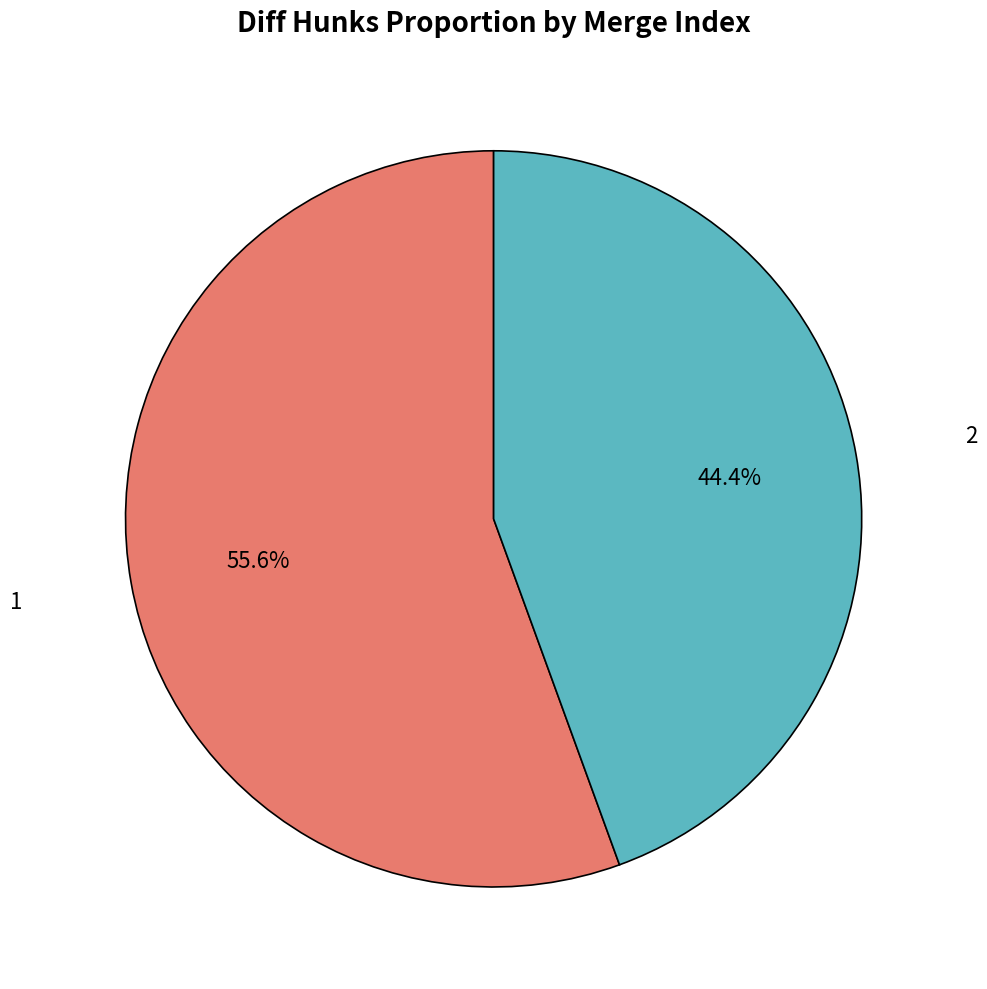

Count the number of slices in the pie.

2